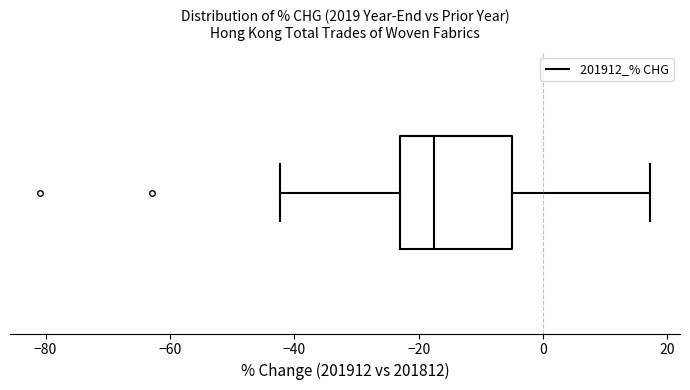

Where is the left edge of the box on the x-axis? The values are not printed on the chart, so give them approximately, as read against the axis.

-24